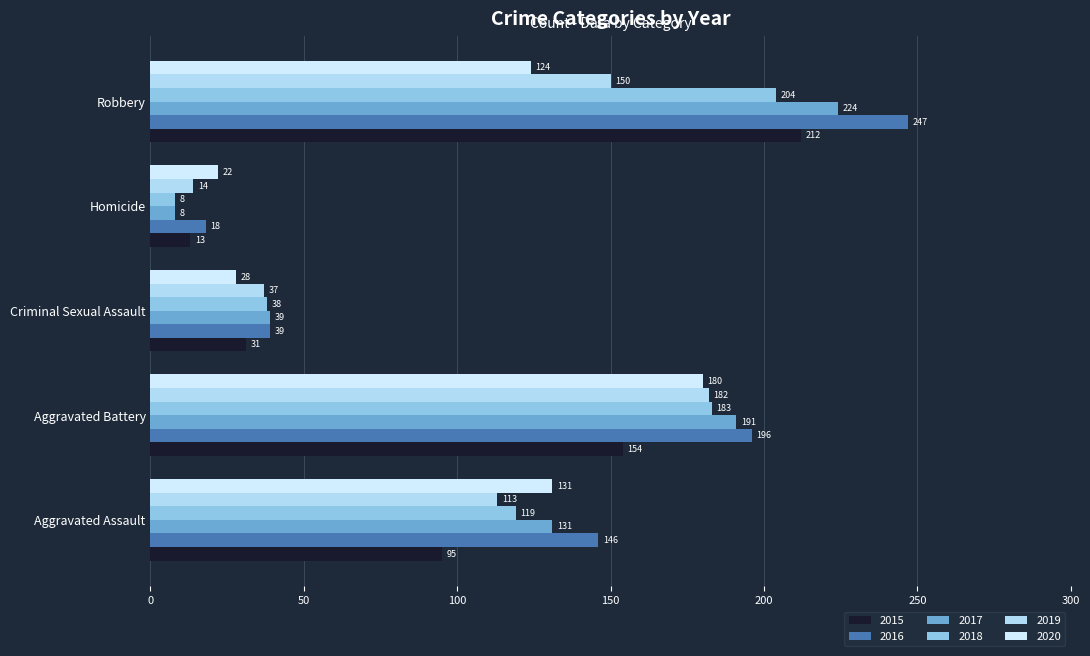

What position from the left is Homicide?

4